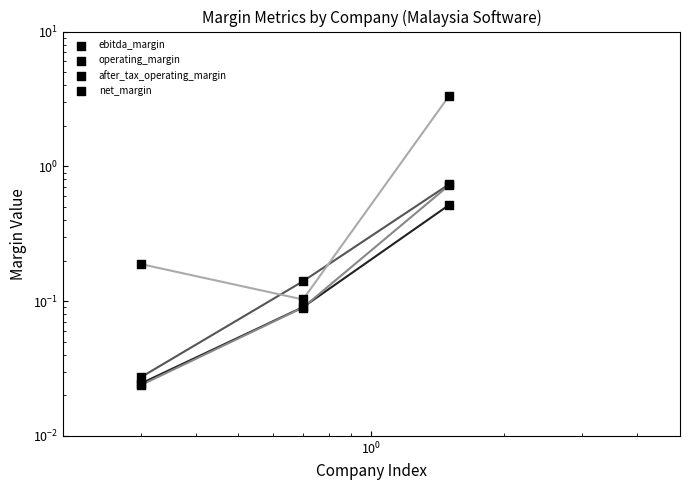

Which series contains the highest Y value?

net_margin